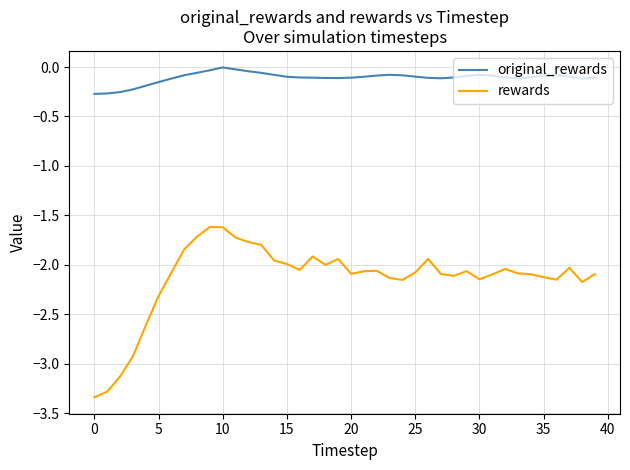

What is the difference between the maximum and minimum values in the rewards series?

1.7